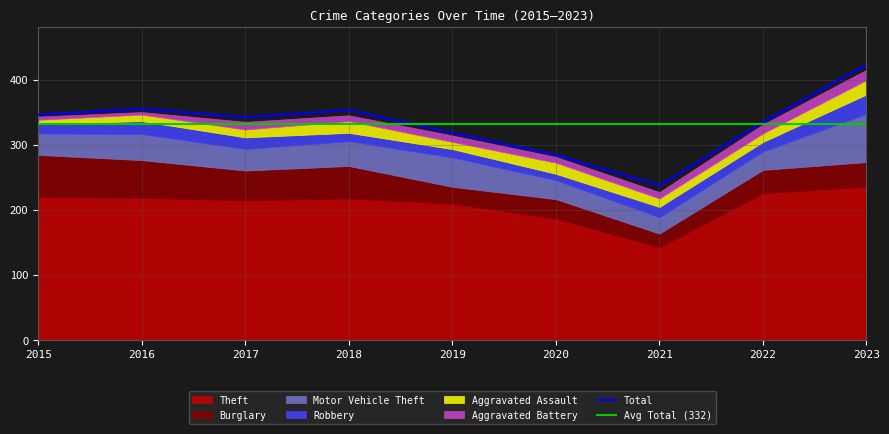

How many data points in Aggravated Assault are less than 13?

4